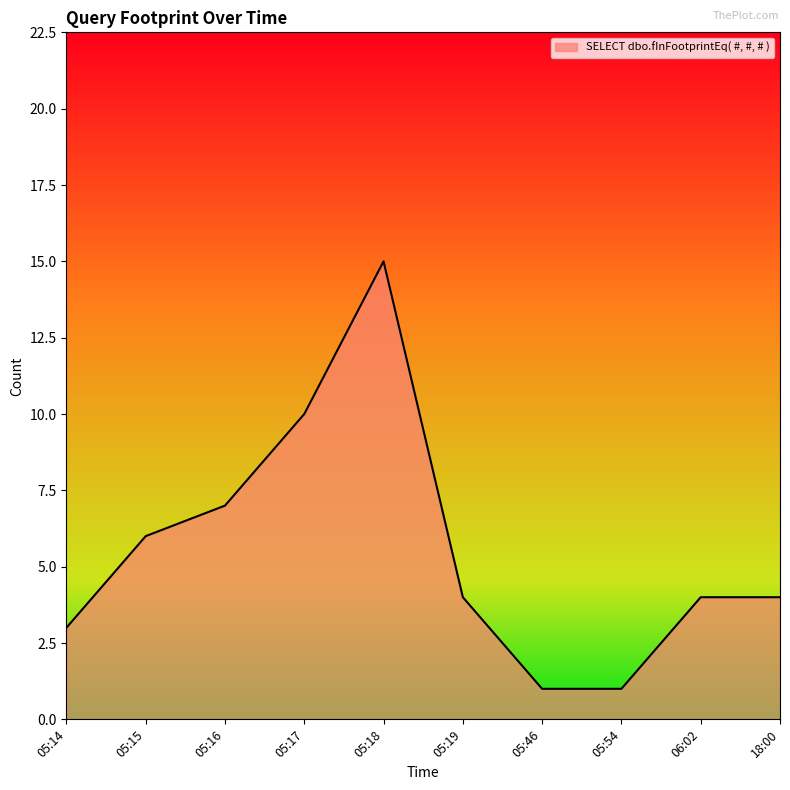

Reading right to left, extract all data points from this chart.

18:00=4	06:02=4	05:54=1	05:46=1	05:19=4	05:18=15	05:17=10	05:16=7	05:15=6	05:14=3